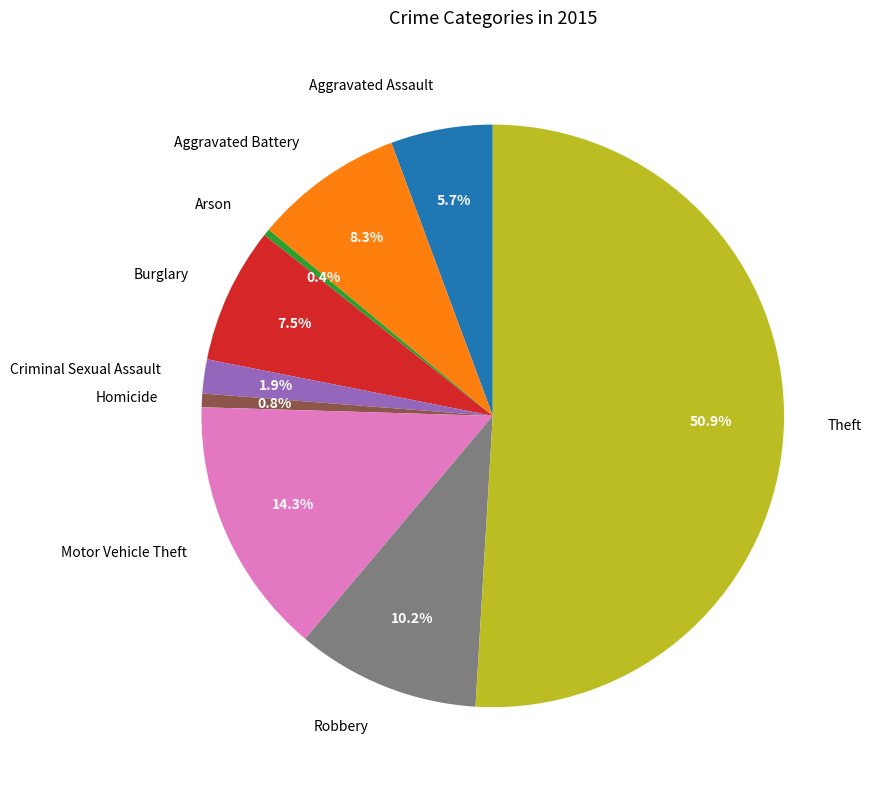

What percentage is the Motor Vehicle Theft slice, to the nearest percent?

14%